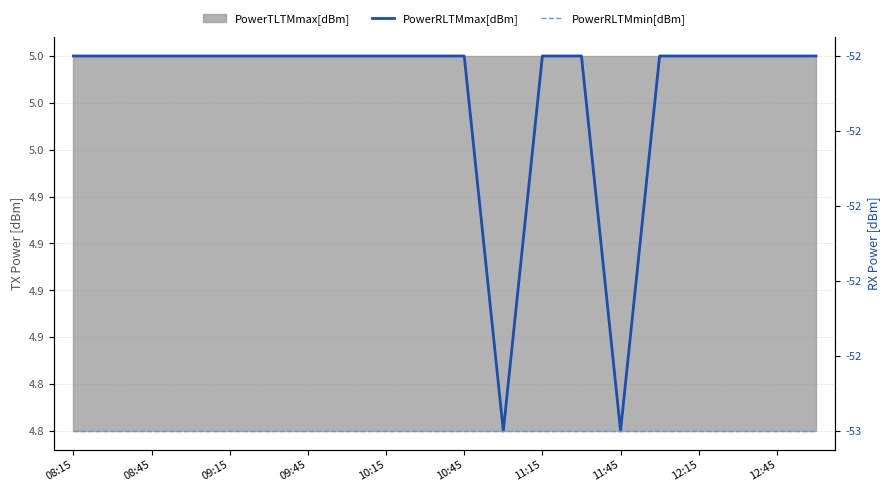

The value of PowerRLTMmin[dBm] at 09:45 is -20. True or false?

False